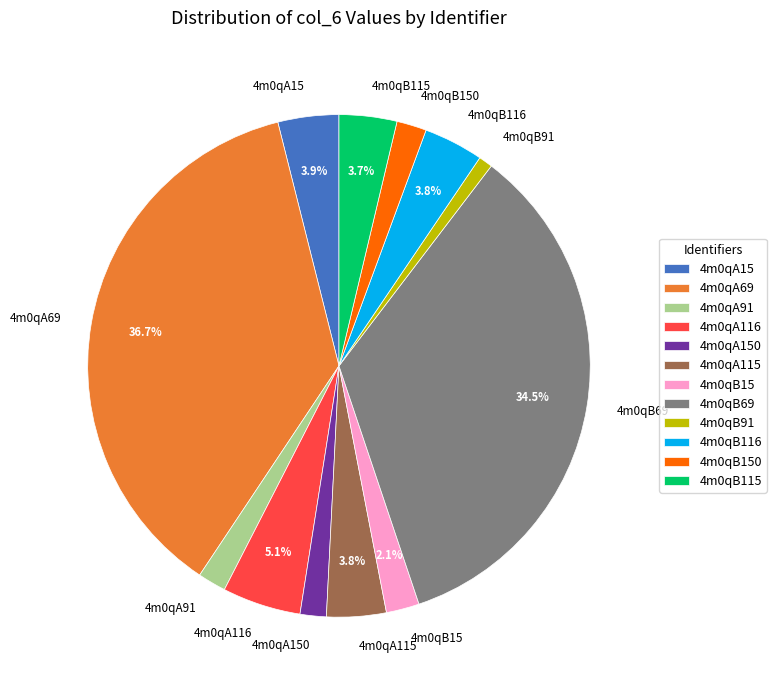

Approximately how many times larger is the value at 4m0qB115 compared to 4m0qA116?

0.7